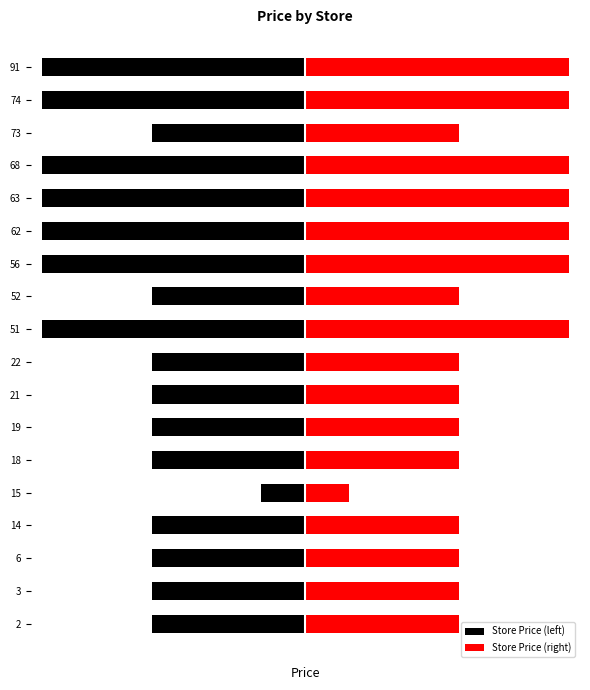

At which label is the value closest to 21?

15